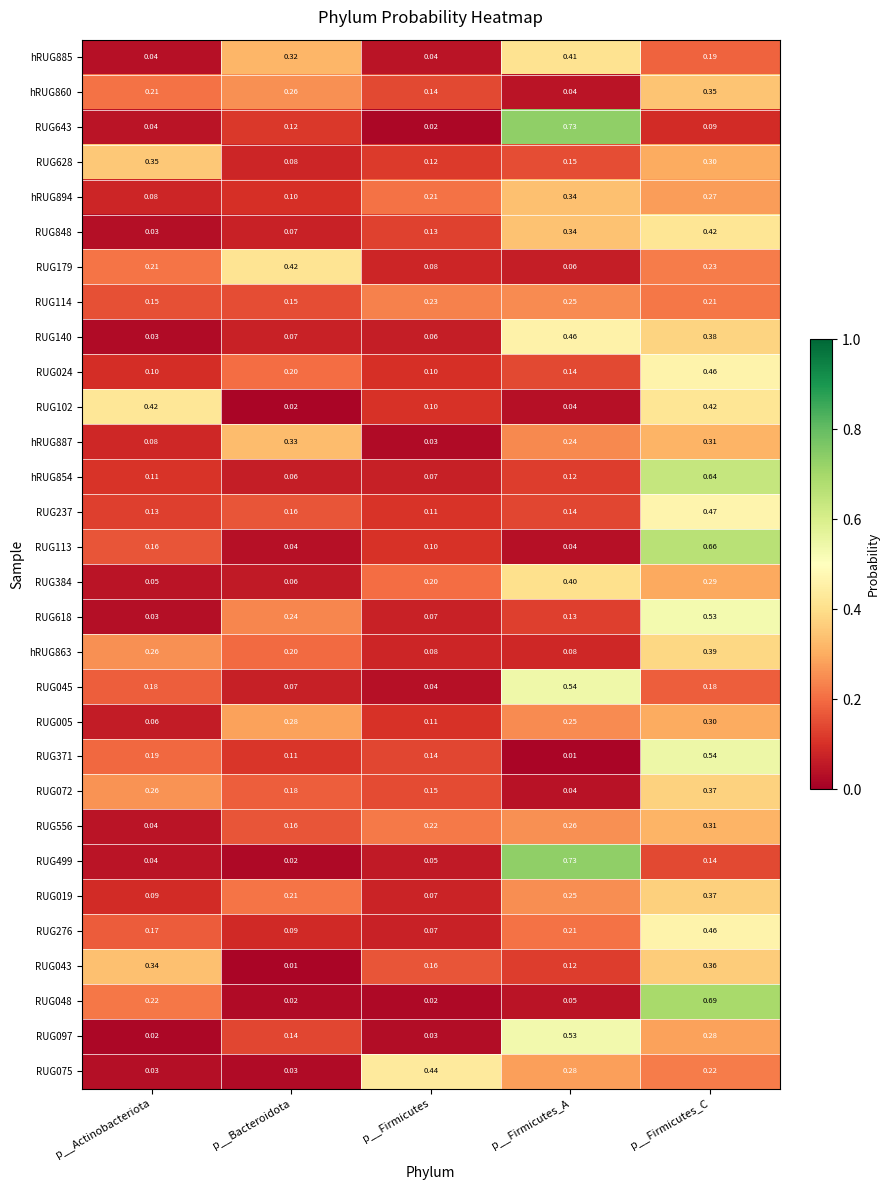

At which category does the chart reach its peak across all series?

p__Firmicutes_A